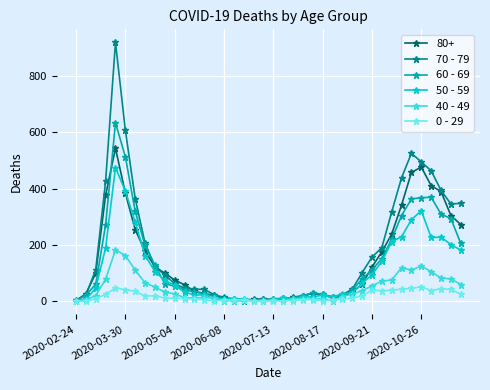

What is the average value of the 50 - 59 series?

107